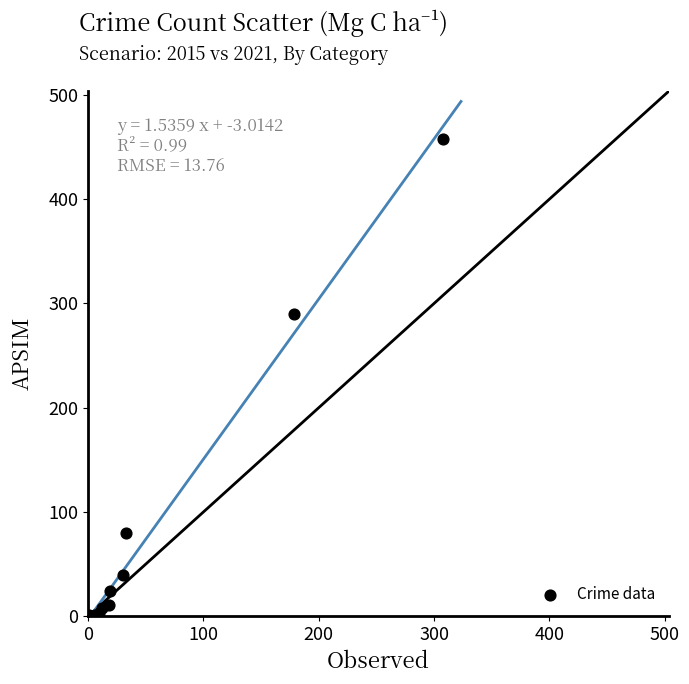

What Y value in the scatter plot is closest to 229?

290